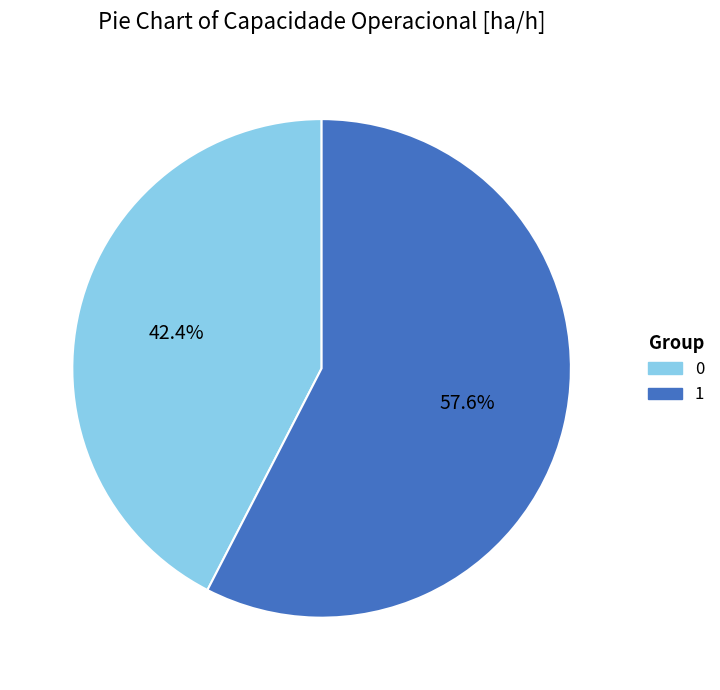

To the nearest percent, what is the combined percentage of 1 and 0?

100%